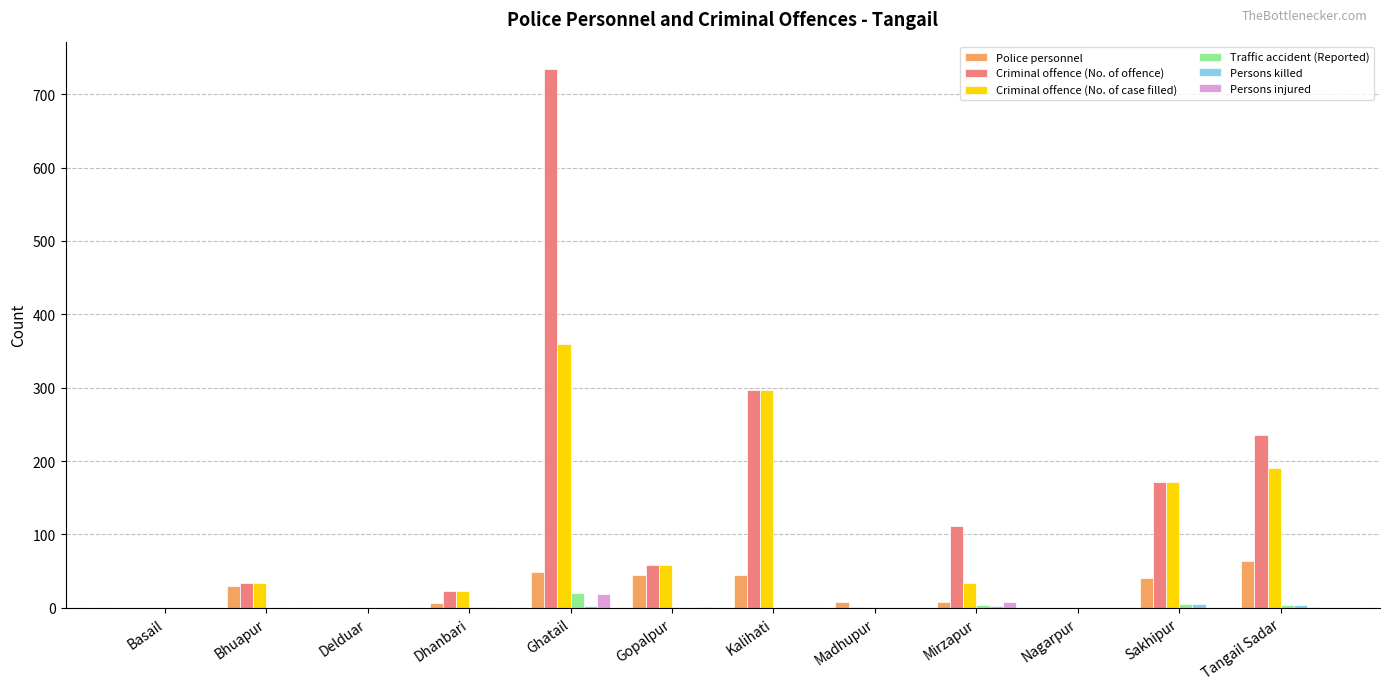

Count the number of data series in this chart.

6